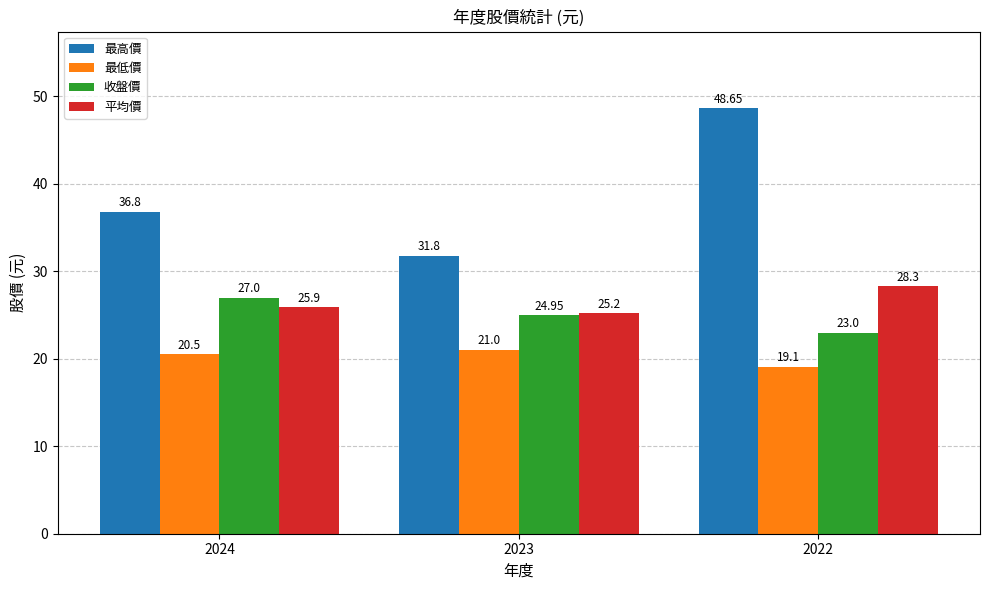

Which category has the lowest value in the 平均價 series?

2023